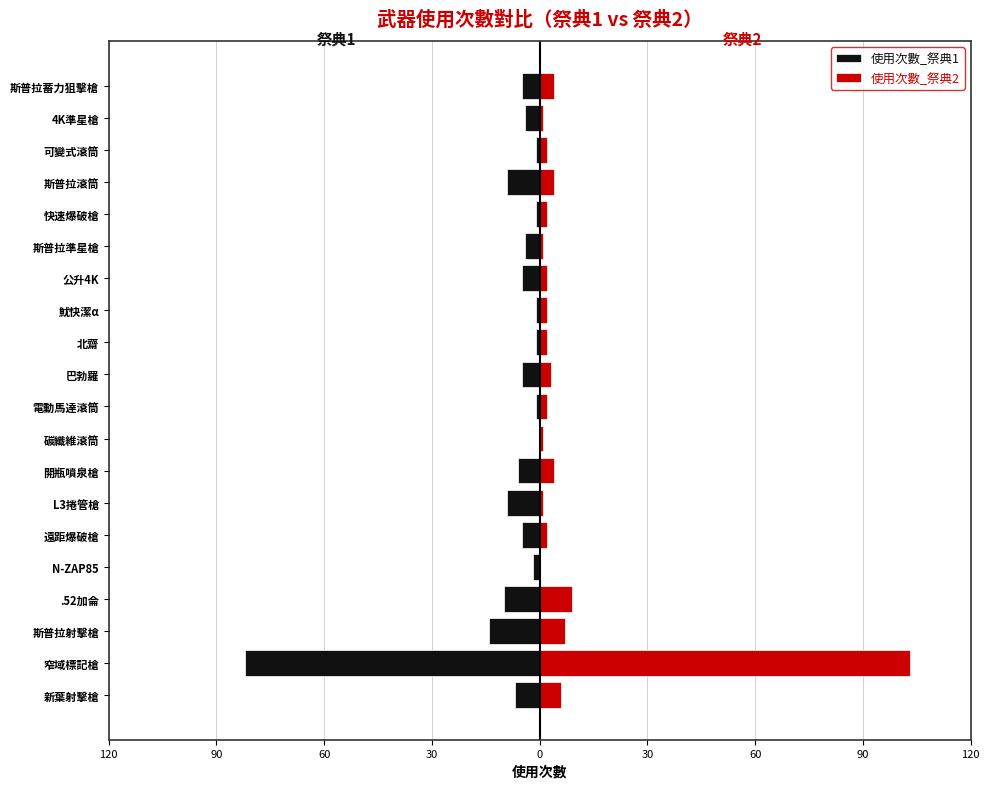

Between 窄域標記槍 and L3捲管槍, which series saw the biggest shift?

使用次數_祭典2